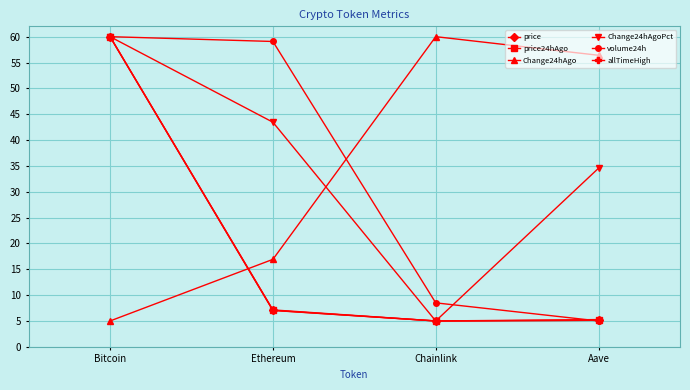

The allTimeHigh series shows 40.7 at Bitcoin. True or false?

False